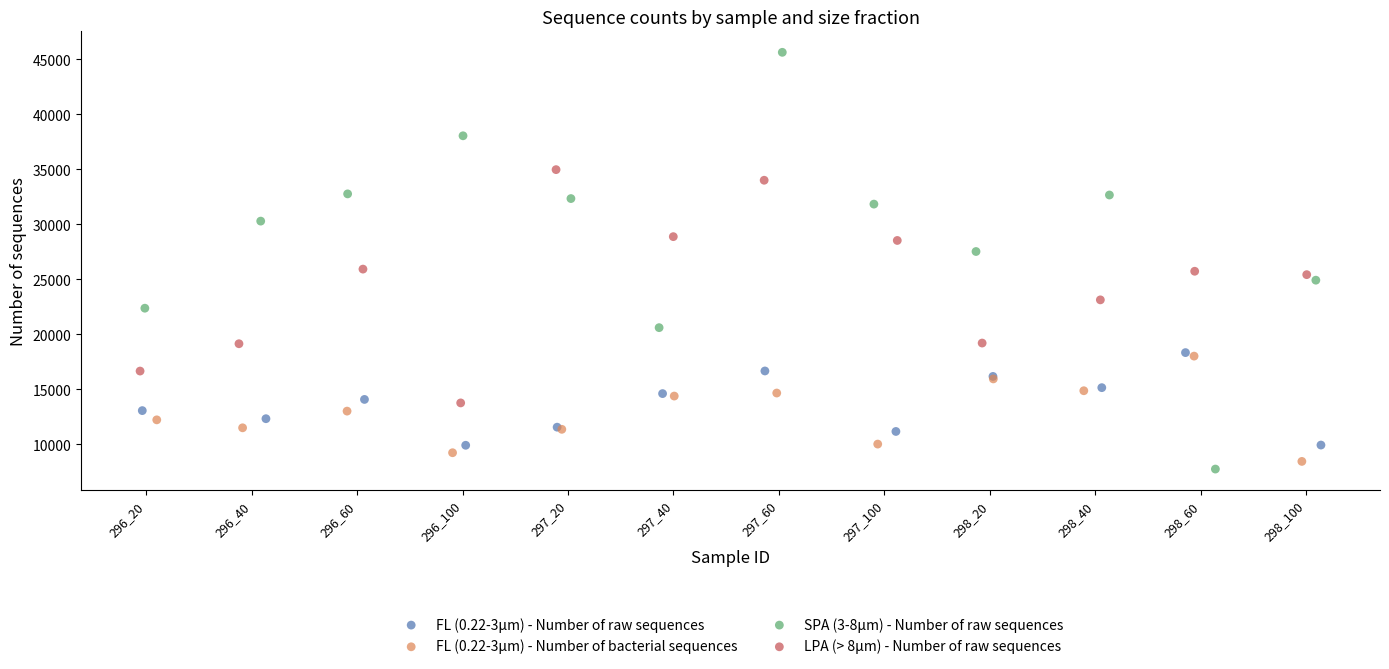

Which series reaches the maximum Y coordinate?

SPA (3-8µm) - Number of raw sequences